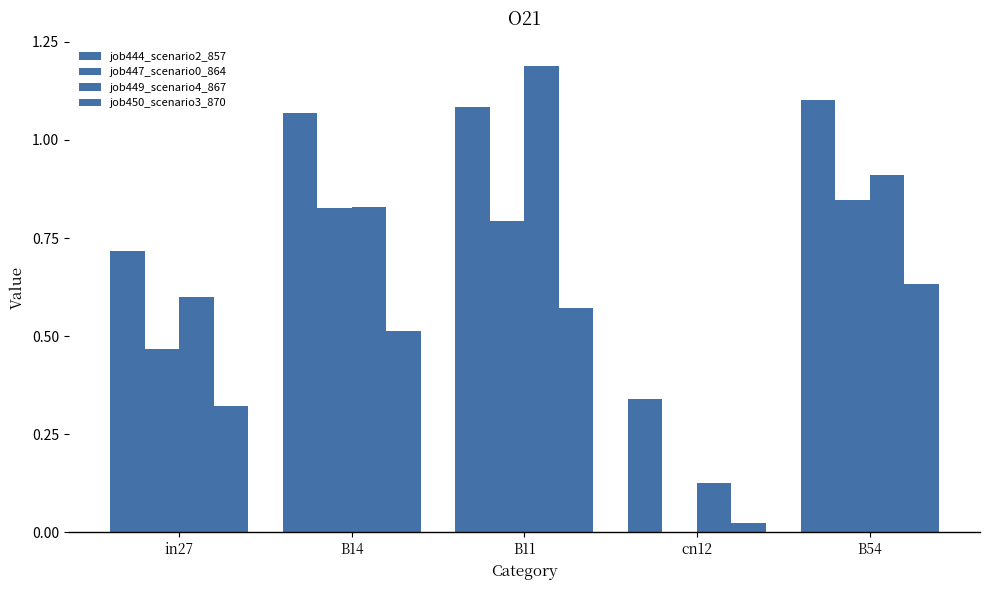

What is the spread (max minus min) of values at B14?

0.6